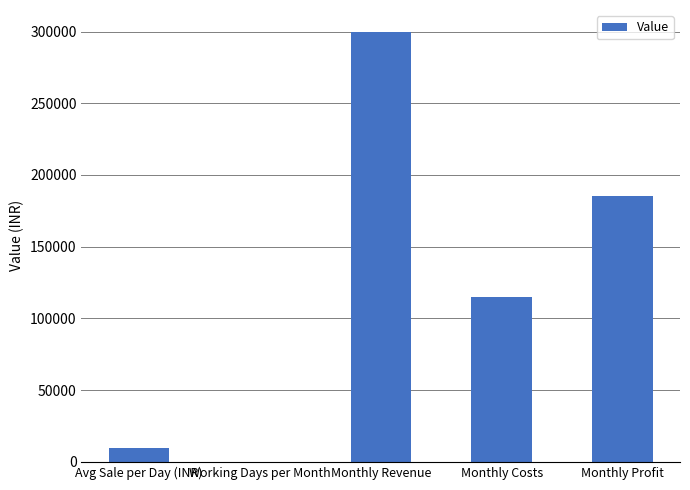

Are the bars horizontal?

No